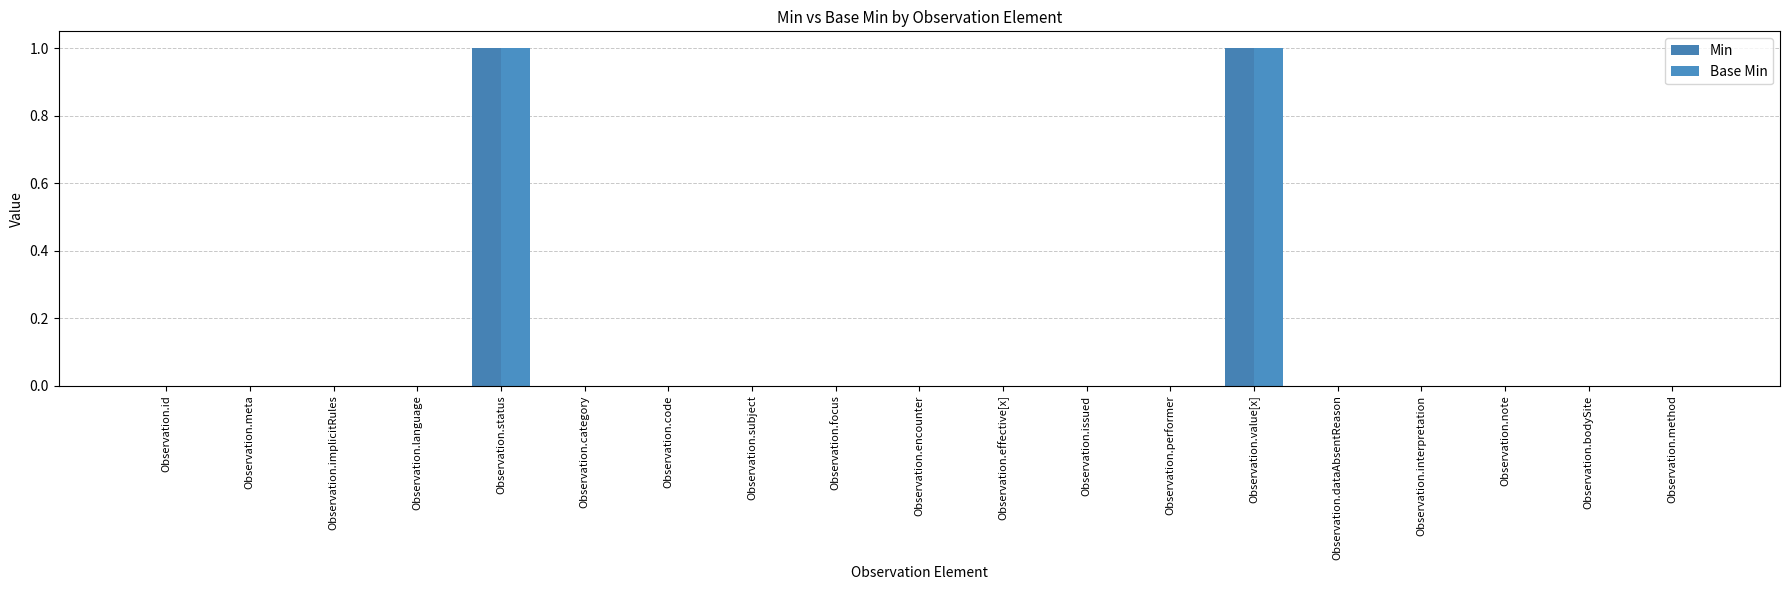

Count the Base Min values in the range 0 to 1.

19